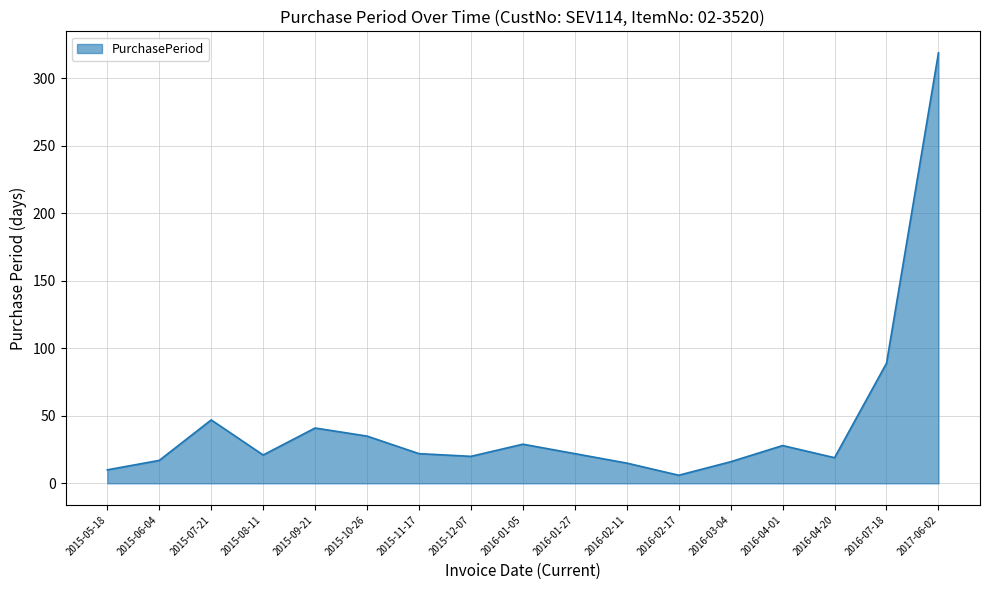

At which label is the value closest to 162?

2016-07-18